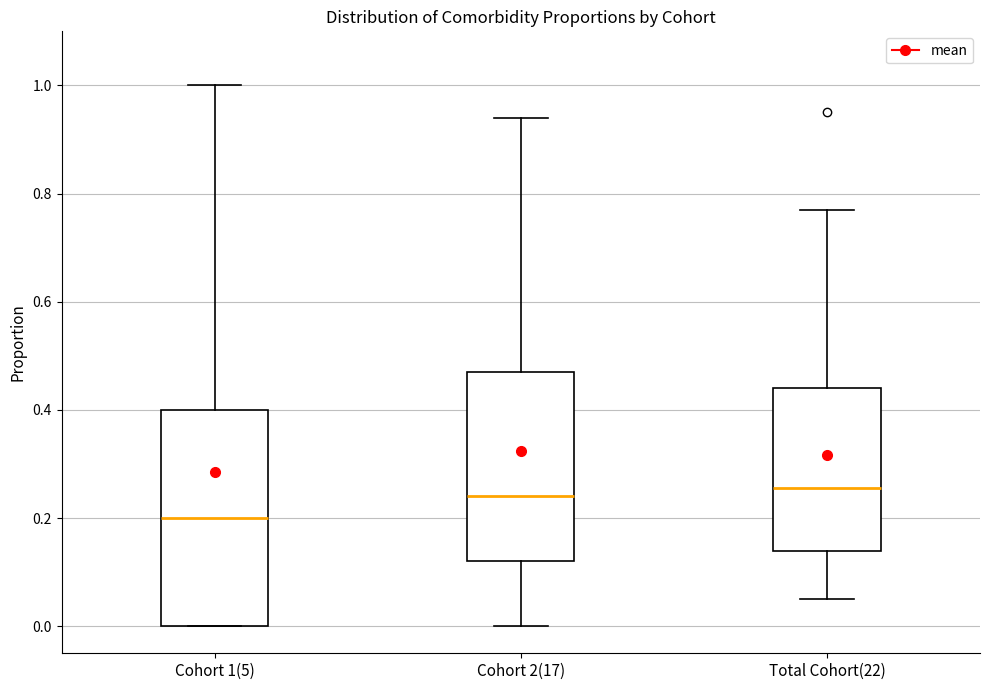

Where does the median line of the box for Cohort 1(5) sit on the y-axis? The values are not printed on the chart, so give them approximately, as read against the axis.

0.20